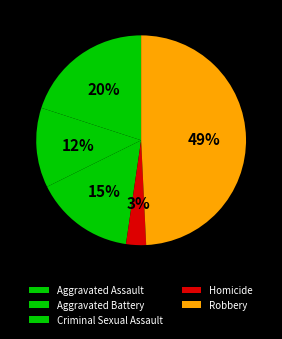

Rank the categories by value from lowest to highest.

Homicide, Aggravated Battery, Criminal Sexual Assault, Aggravated Assault, Robbery